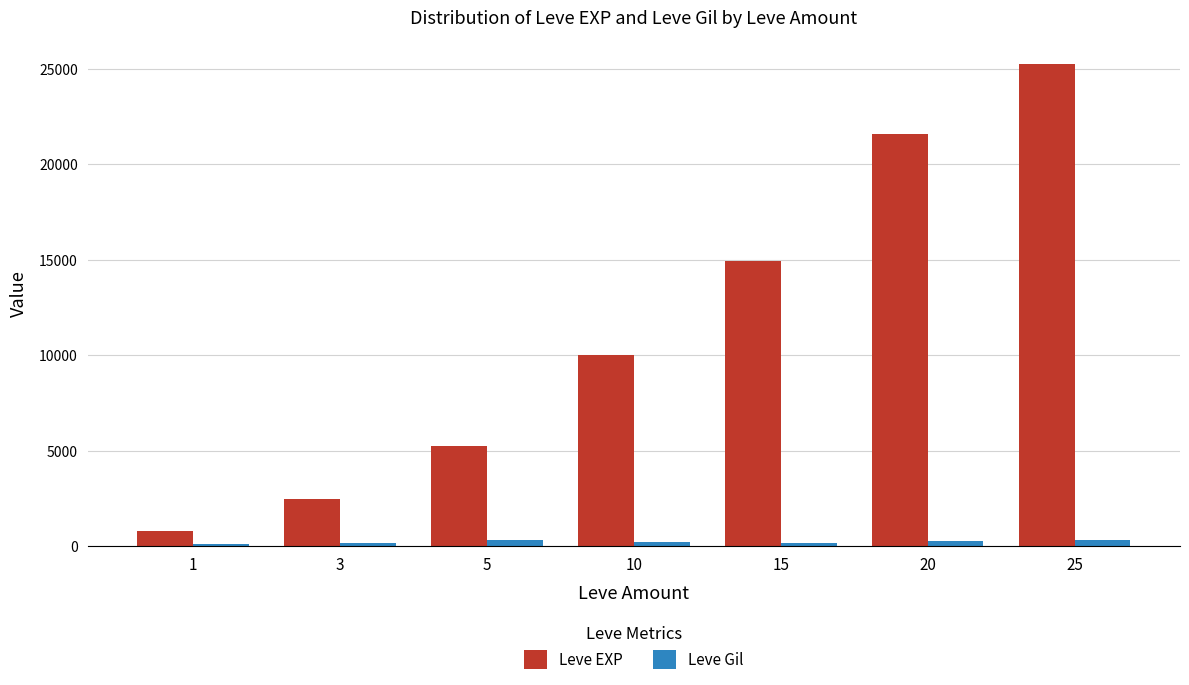

What are all the series names shown in the legend?

Leve EXP, Leve Gil